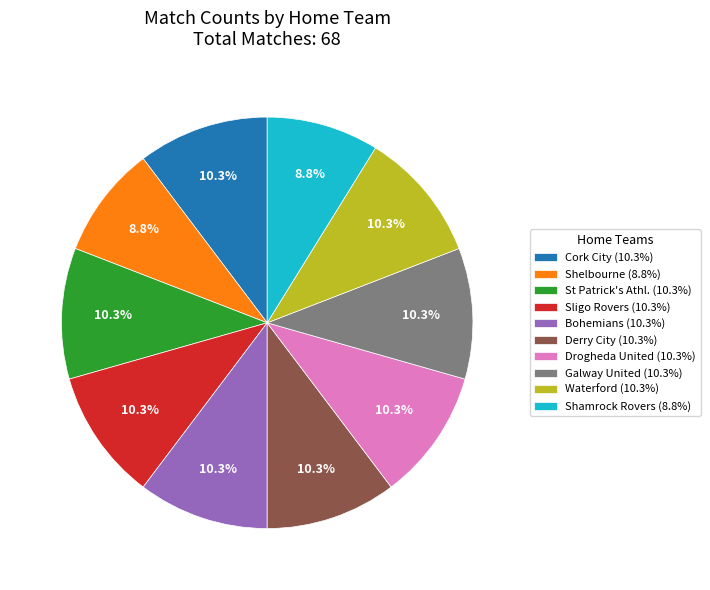

To the nearest percent, what is the combined percentage of Waterford and Drogheda United?

21%